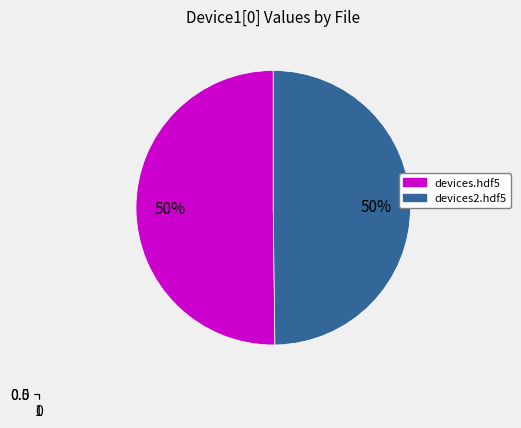

True or false: devices.hdf5 accounts for 50% of the total.

True